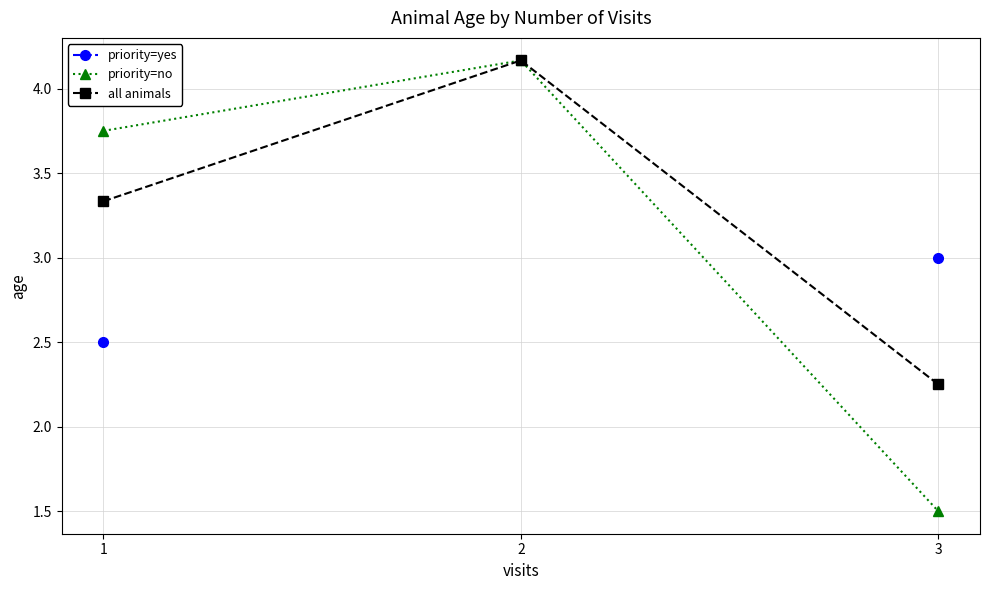

Count the priority=yes values in the range 2 to 3.

2